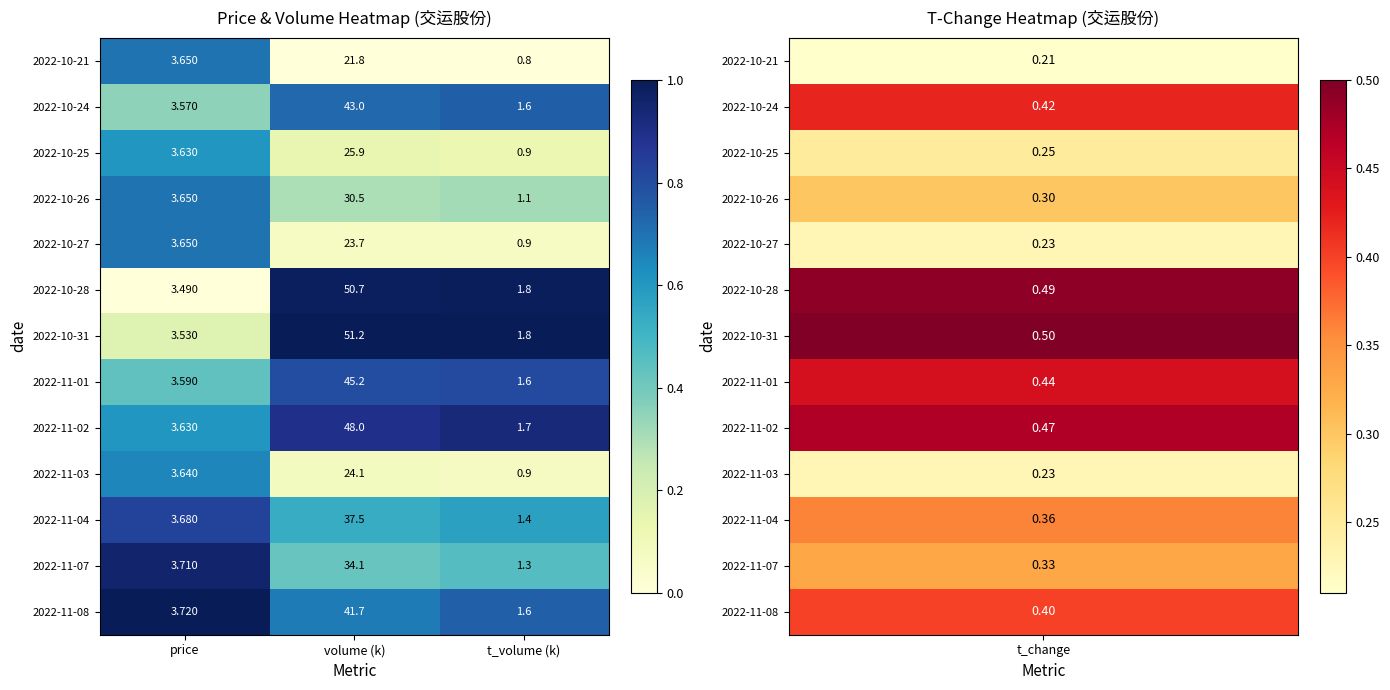

At which label does 2022-11-01 first exceed 3?

price